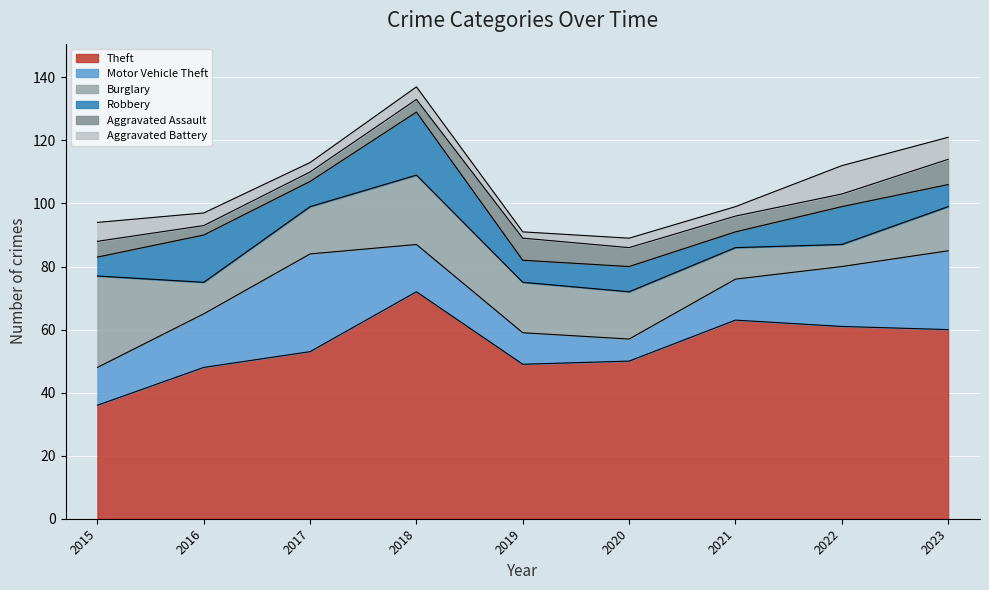

At which label does Motor Vehicle Theft first exceed 15?

2016